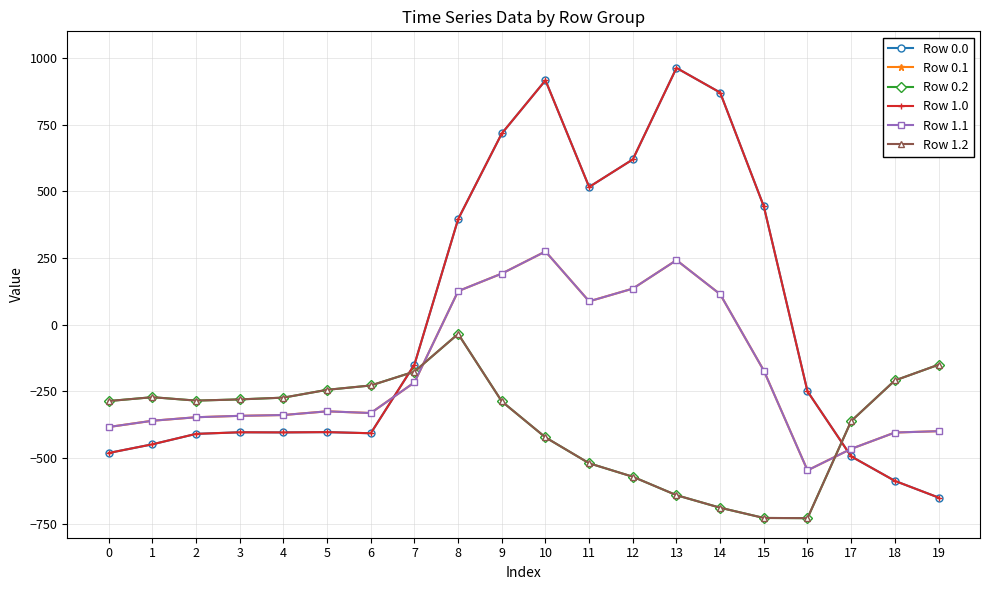

Is this an area chart (filled region under the line)?

No